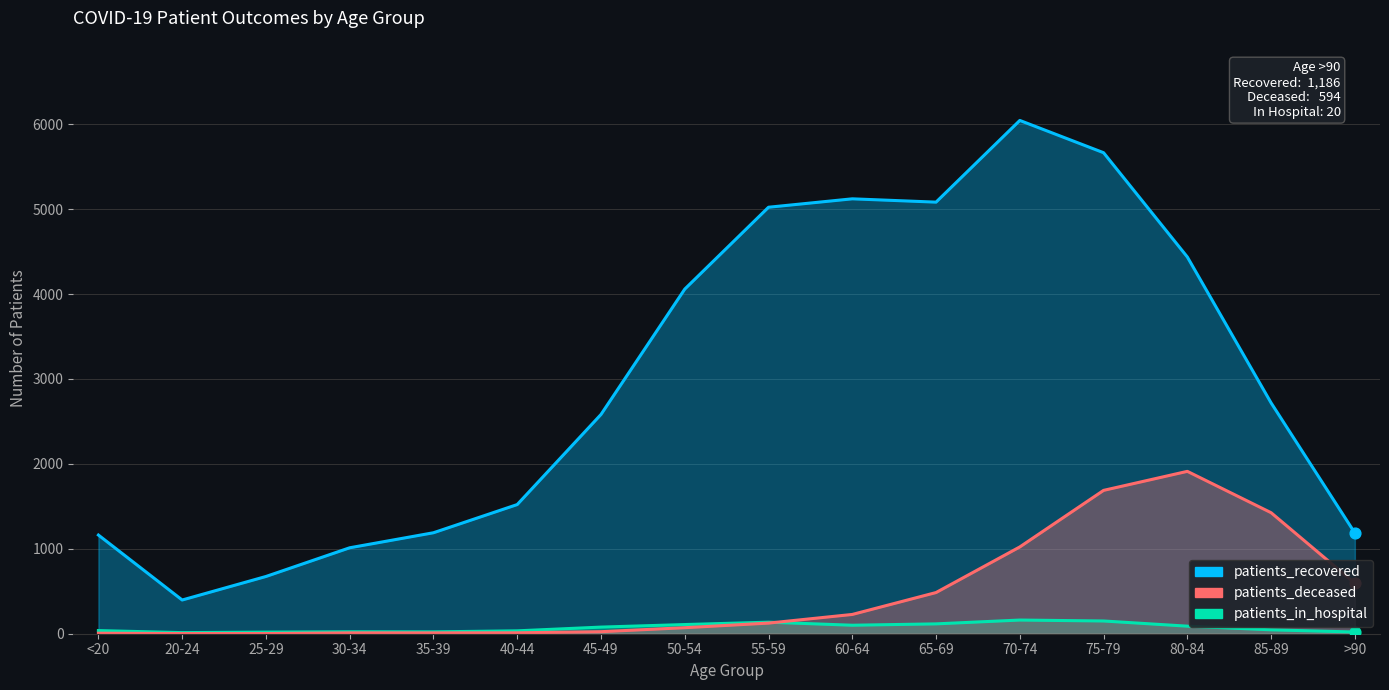

What is the total value across all series at >90?

1800